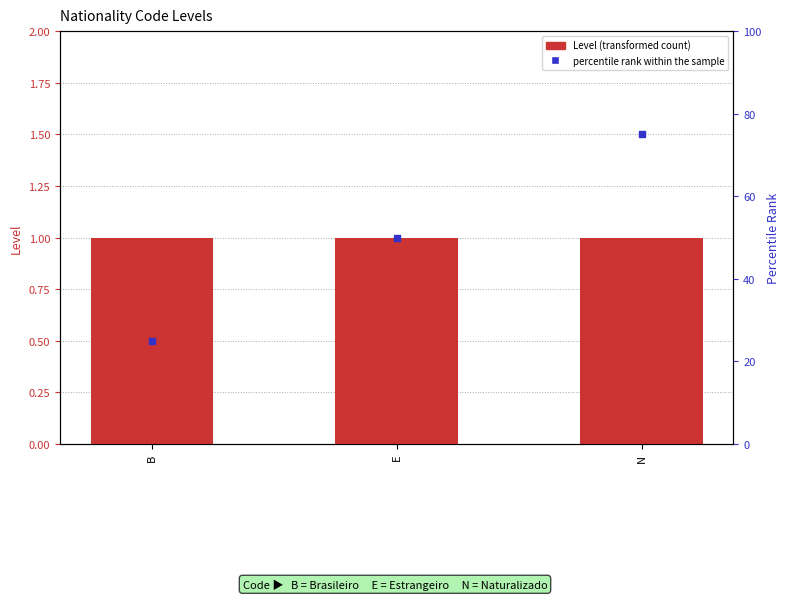

Which series reaches the maximum Y coordinate?

percentile rank within the sample